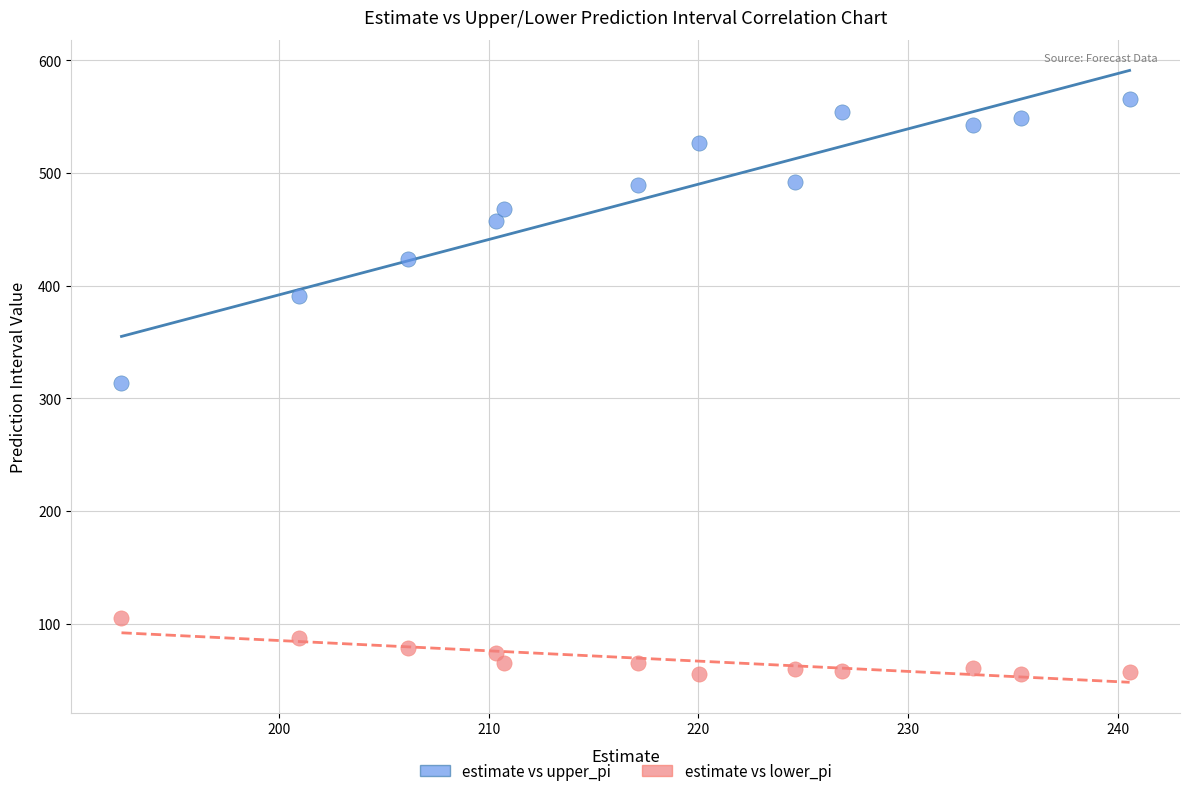

Which series reaches the maximum Y coordinate?

estimate vs upper_pi